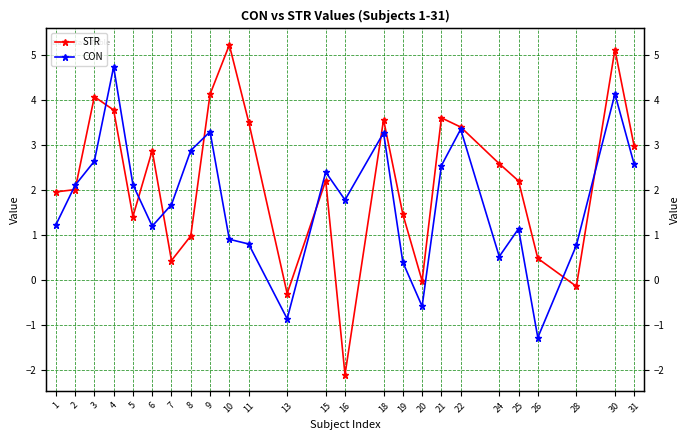

Reading left to right, list all the values displayed in this chart.

STR: 2.0	2.0	4.1	3.8	1.4	2.9	0.4	1.0	4.1	5.2	3.5	-0.3	2.2	-2.1	3.6	1.5	-0.0	3.6	3.4	2.6	2.2	0.5	-0.1	5.1	3.0
CON: 1.2	2.1	2.6	4.7	2.1	1.2	1.7	2.9	3.3	0.9	0.8	-0.9	2.4	1.8	3.3	0.4	-0.6	2.5	3.3	0.5	1.1	-1.3	0.8	4.1	2.6